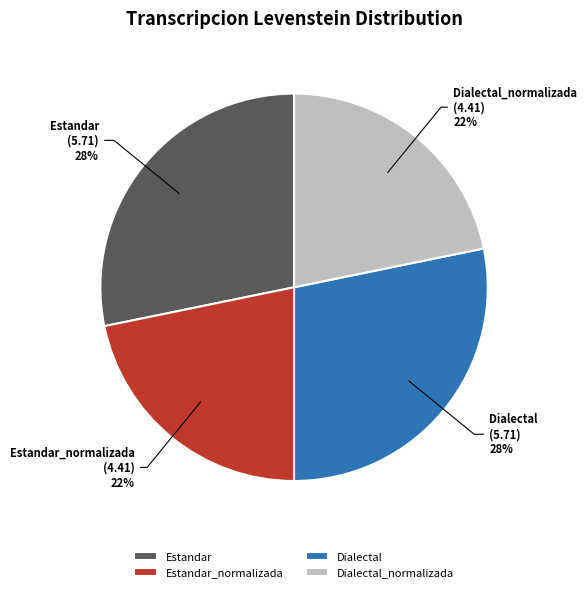

To the nearest percent, what is the difference between the largest and smallest slice percentages?

6%